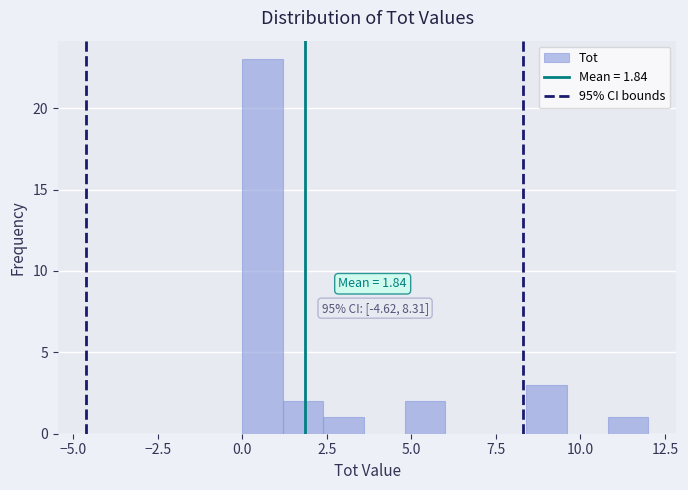

Read against the x-axis, roughly where is the centre of the tallest bar?

0.5